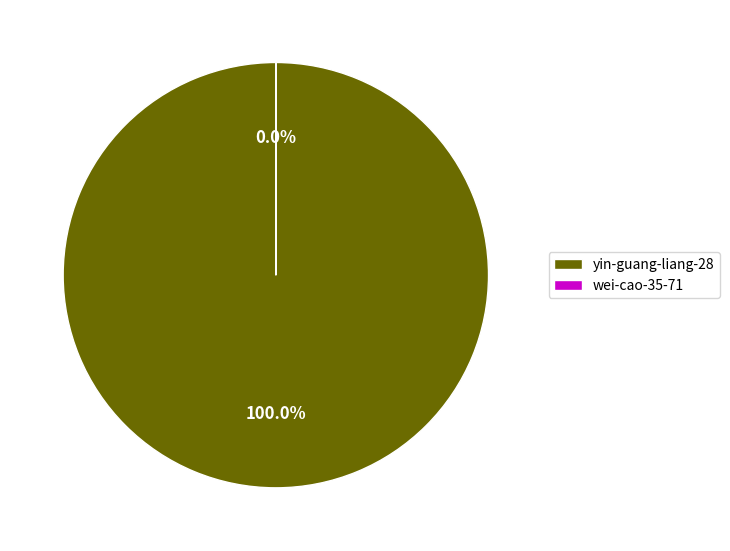

Does yin-guang-liang-28 account for over 50% of the chart?

Yes